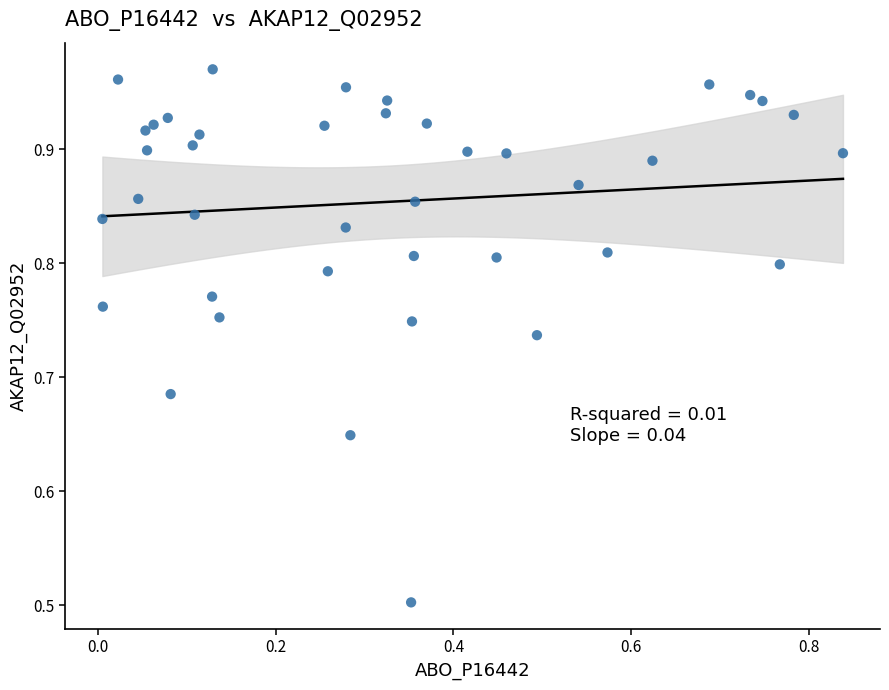

What Y value in the scatter plot is closest to 0?

0.5